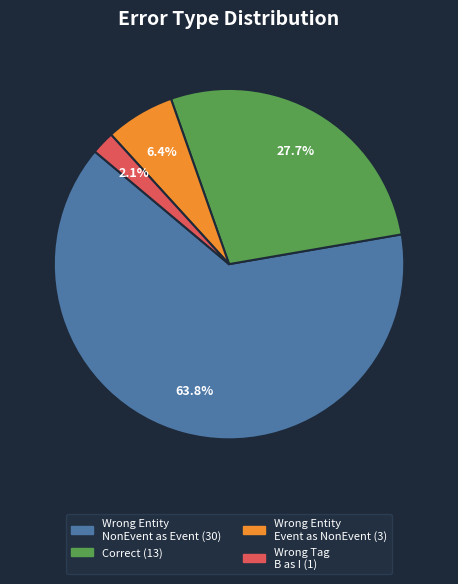

Is there a majority slice in this chart?

Yes